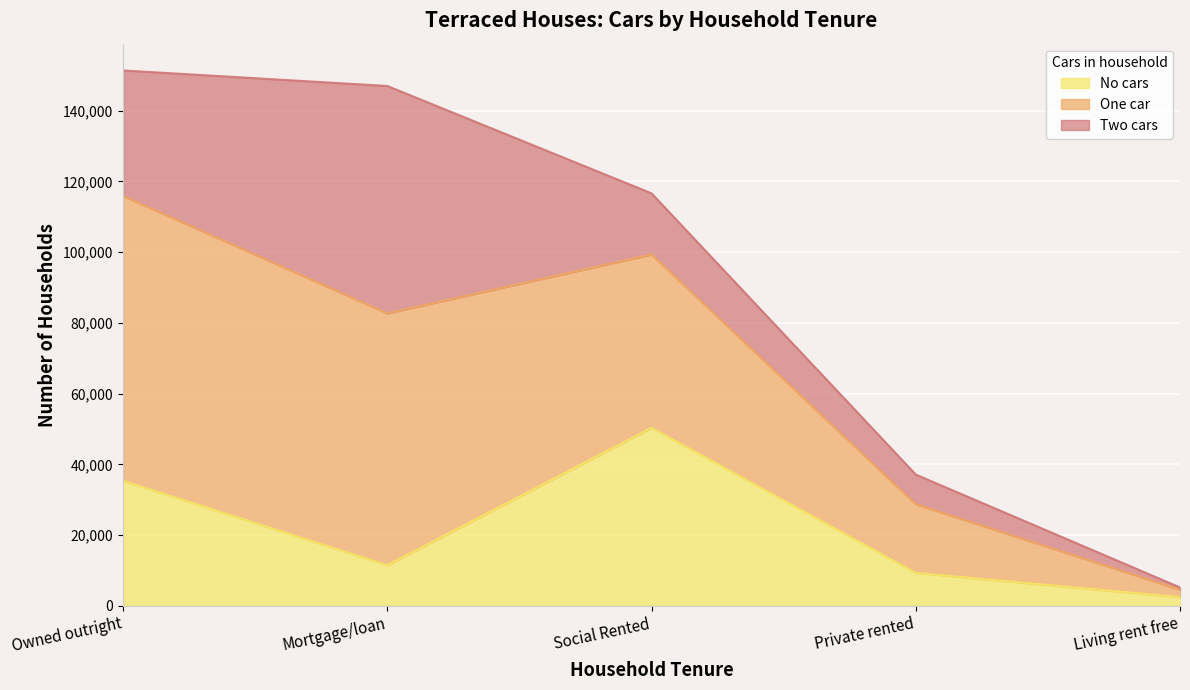

What is the difference between the maximum and minimum values in the No cars series?

47877